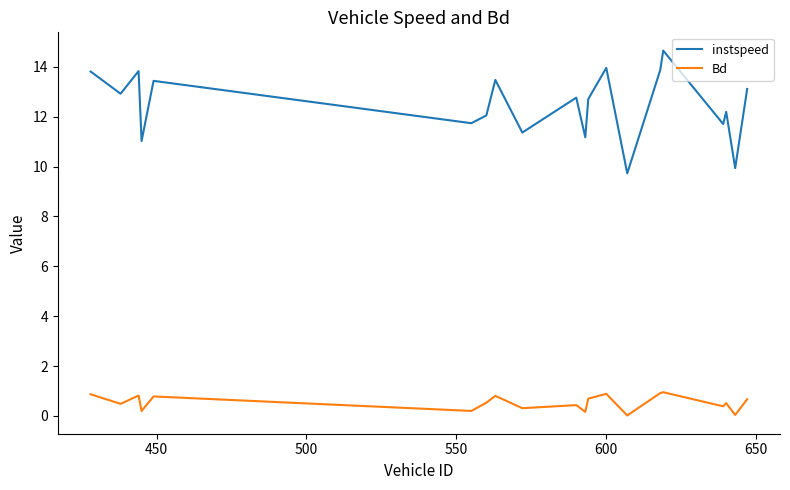

What is the difference between the maximum and minimum values in the instspeed series?

4.9